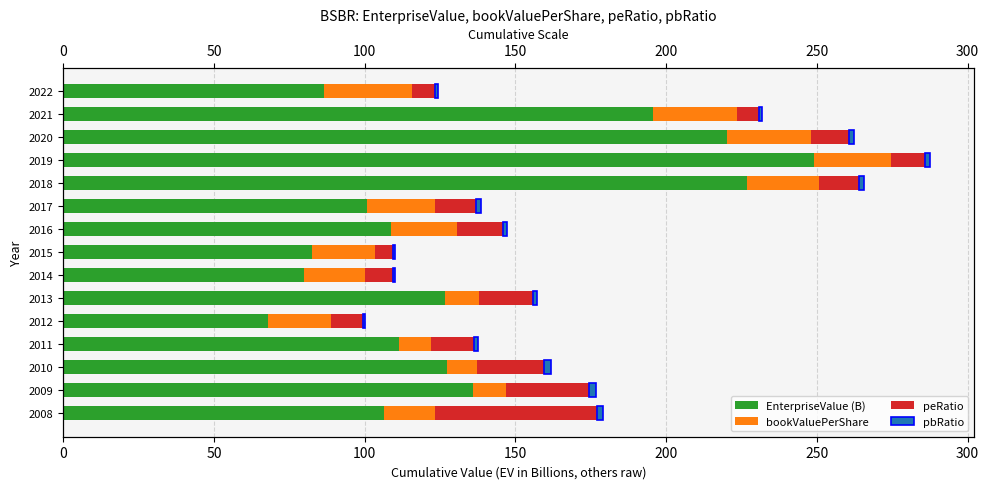

How many bars are there in each group?

4